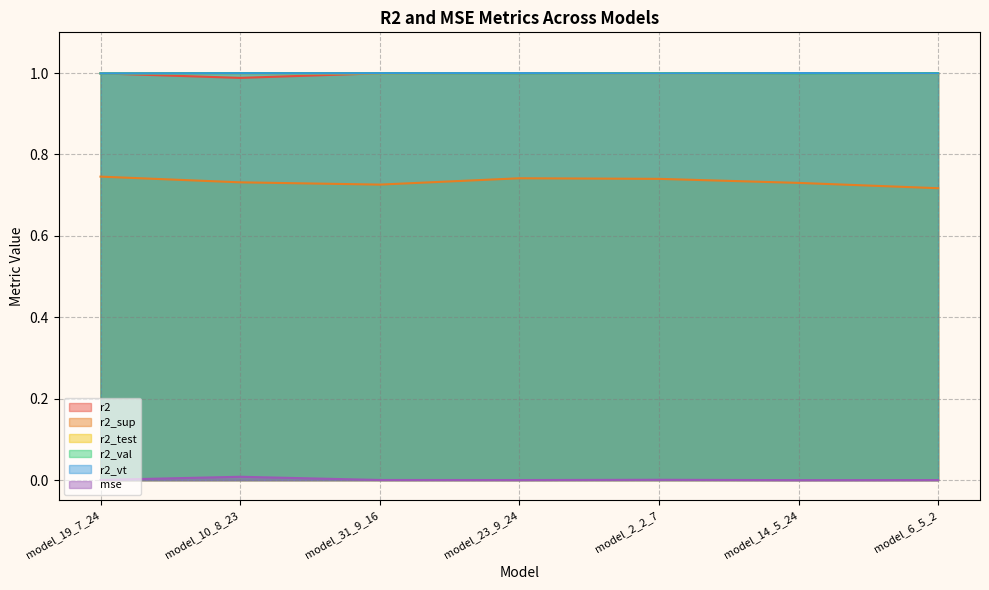

In r2_sup, how many points are lower than both neighbors (excluding endpoints)?

1